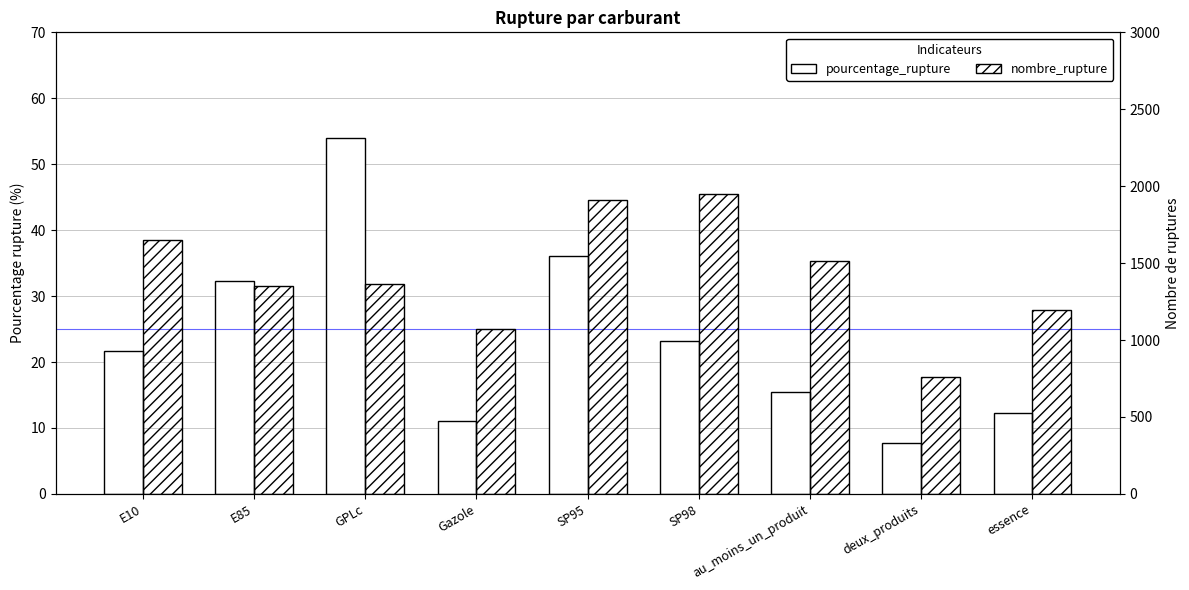

At which label is pourcentage_rupture closest to 30?

E85